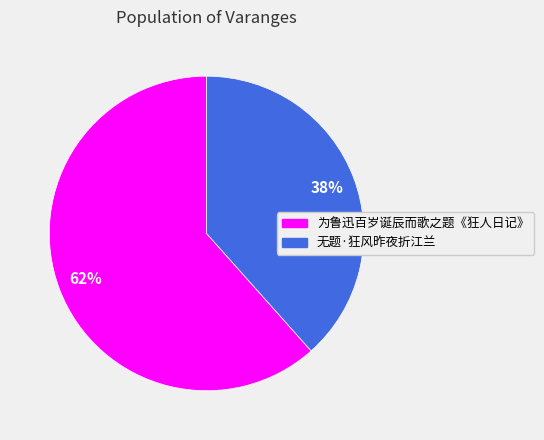

Between 为鲁迅百岁诞辰而歌之题《狂人日记》 and 无题·狂风昨夜折江兰, which is larger?

为鲁迅百岁诞辰而歌之题《狂人日记》